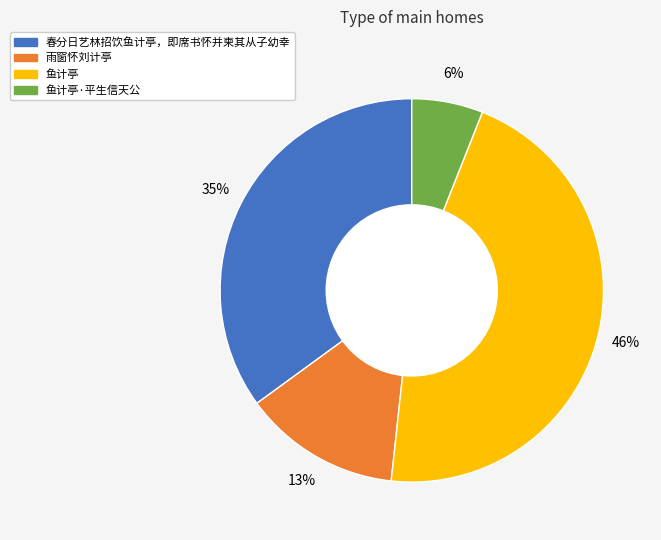

To the nearest percent, what is the average slice percentage?

25%